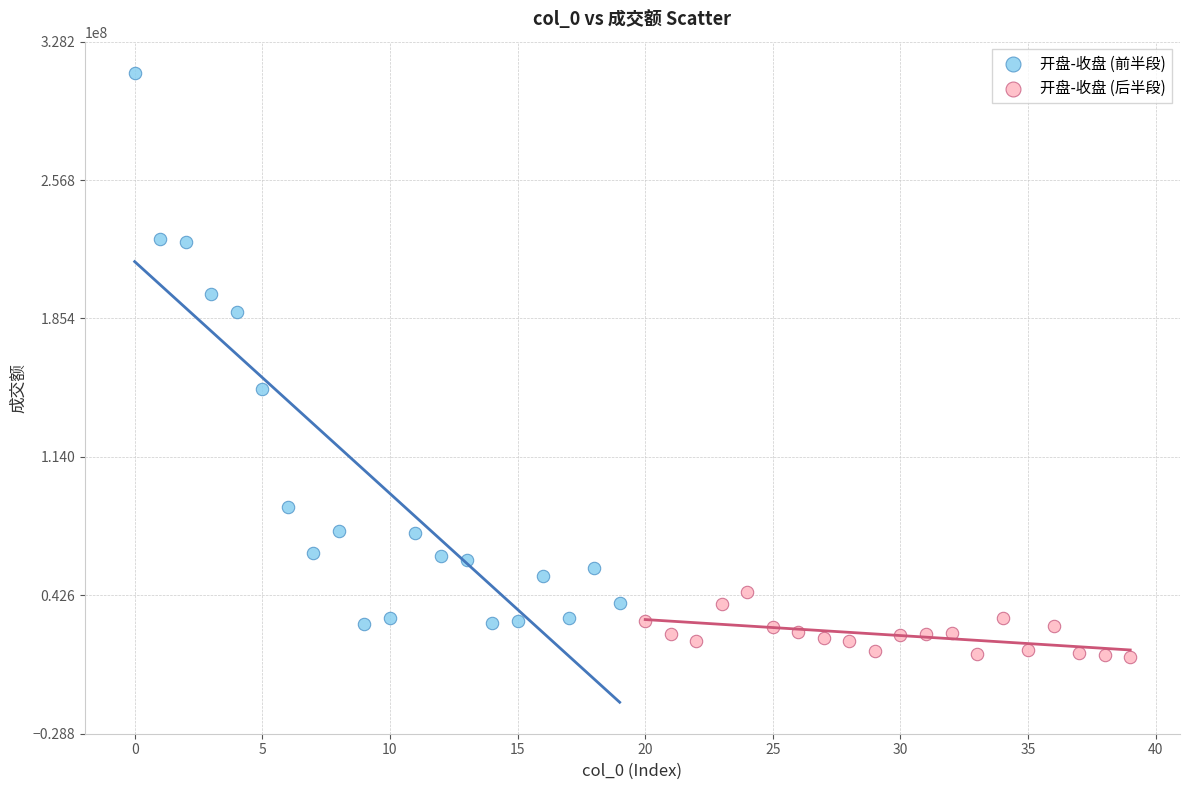

Which series reaches the minimum Y coordinate?

开盘-收盘 (后半段)